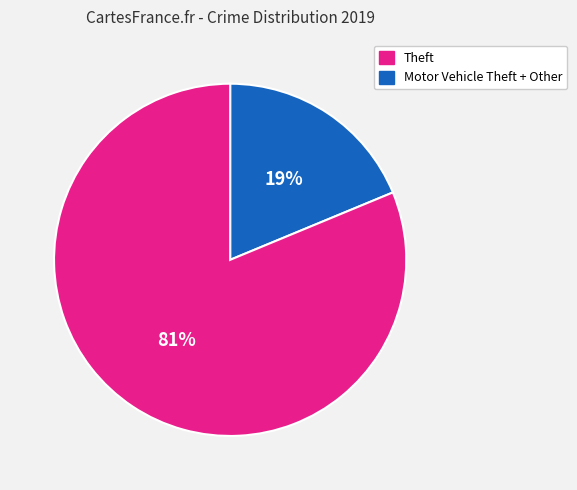

Does any single category account for the majority?

Yes